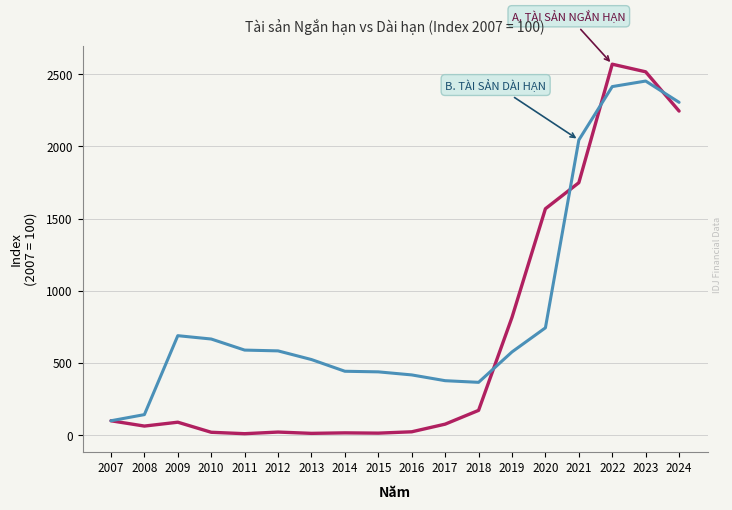

What is the total value across all series at 2007?

200.0